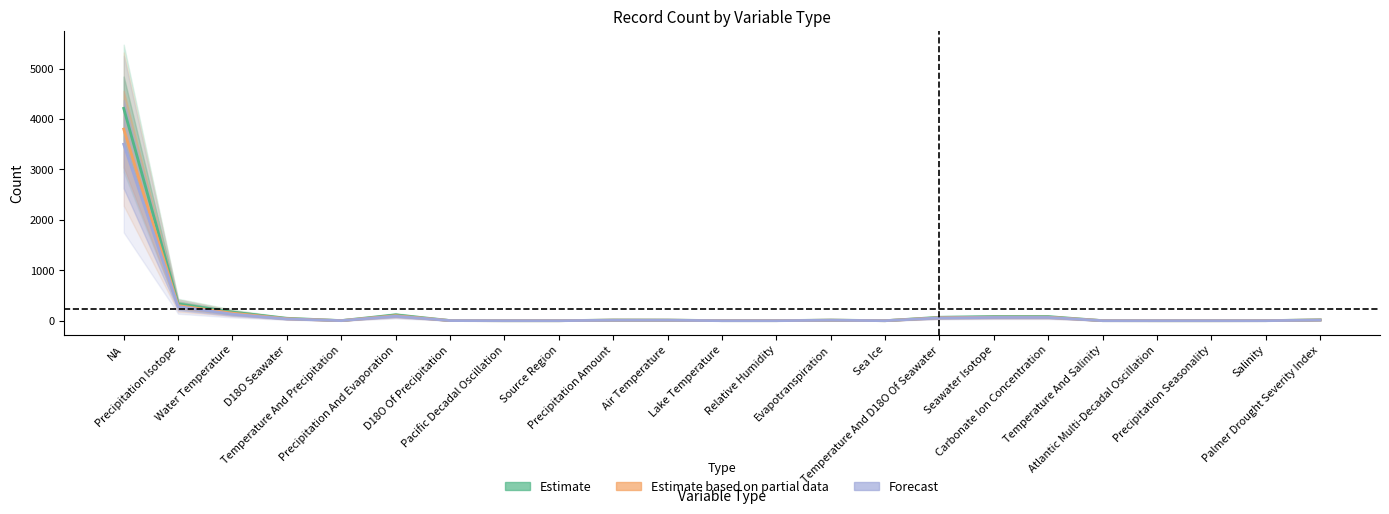

What is the difference between the second highest and minimum values in the Estimate based on partial data series?

299